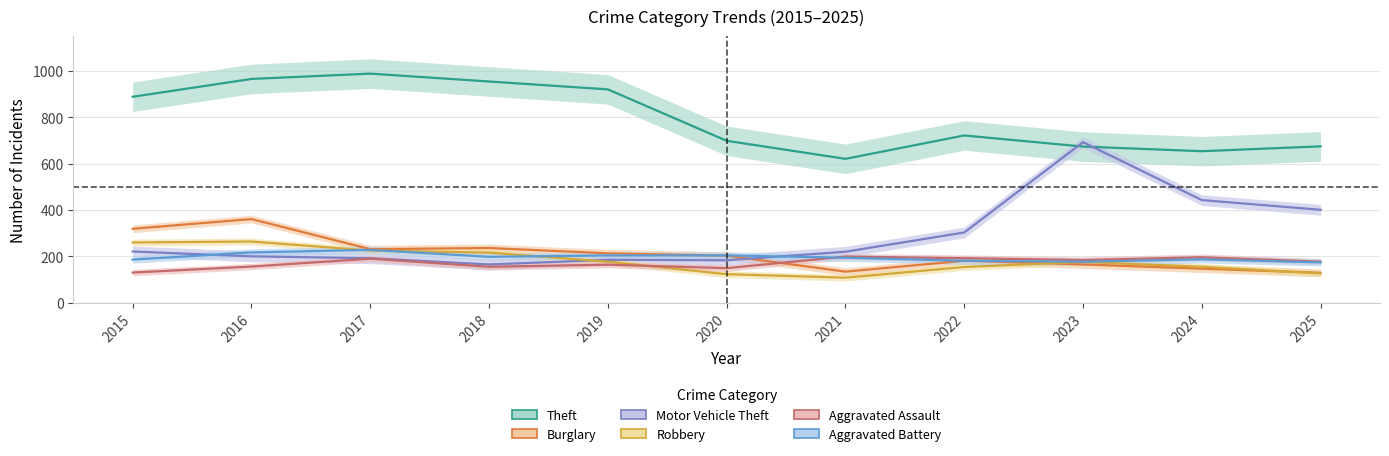

What is the difference between the maximum and minimum values in the Robbery series?

156